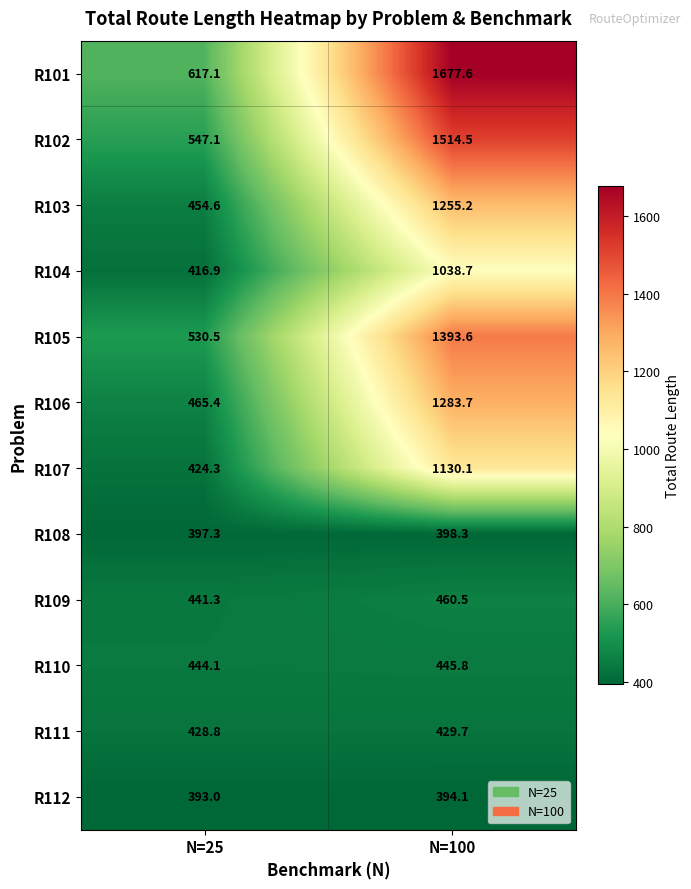

Read the R102 value at N=100.

1514.5